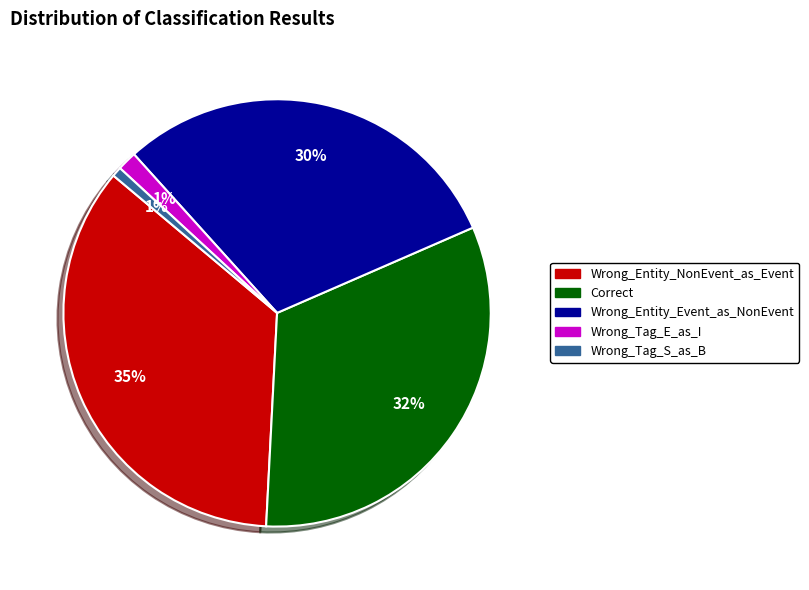

Combined, do Wrong_Tag_E_as_I and Wrong_Entity_NonEvent_as_Event account for over 50%?

No